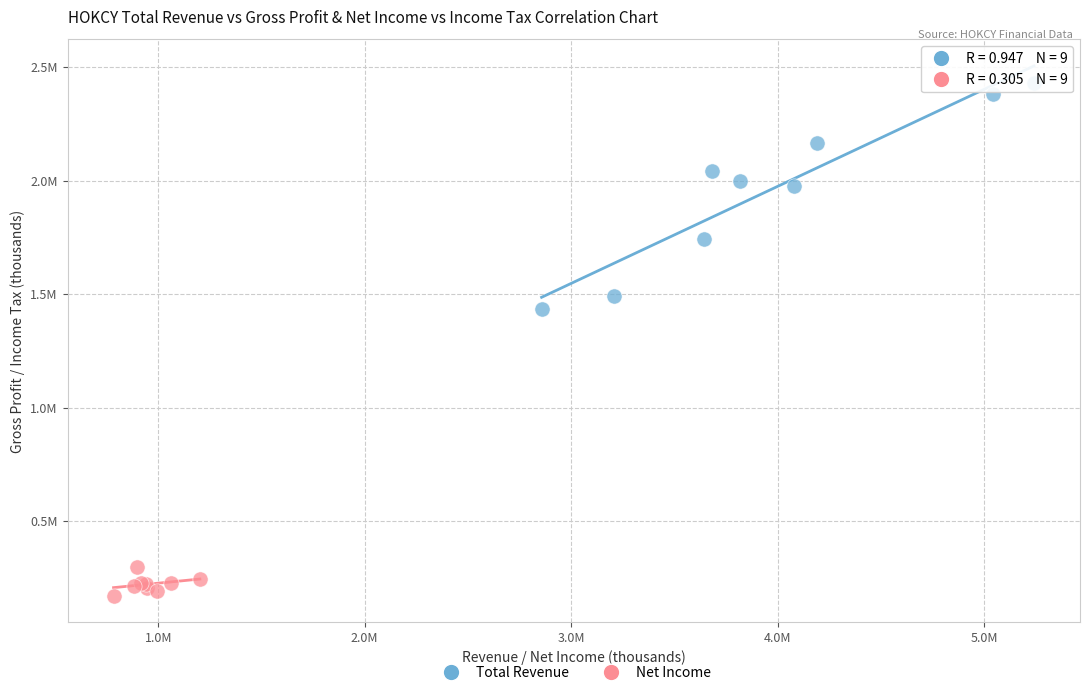

Which series contains the lowest Y value?

Net Income